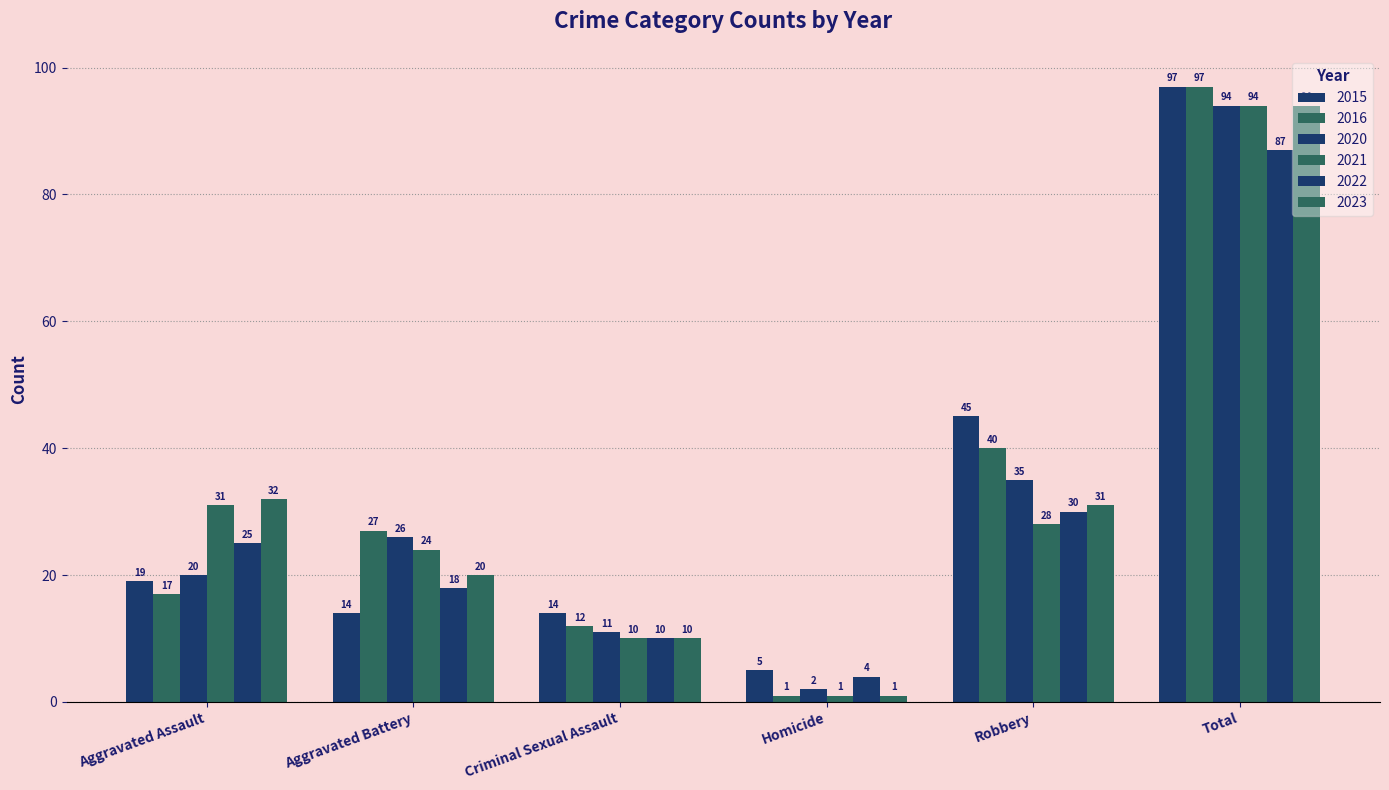

Between Criminal Sexual Assault and Total, which series saw the biggest shift?

2016